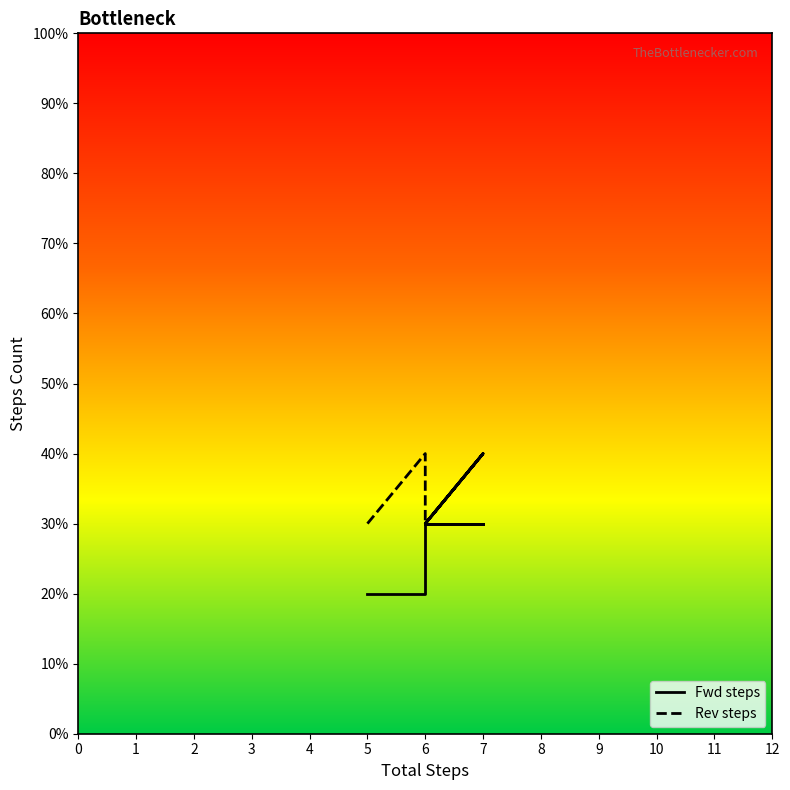

True or false: Fwd steps and Rev steps intersect in this chart.

False